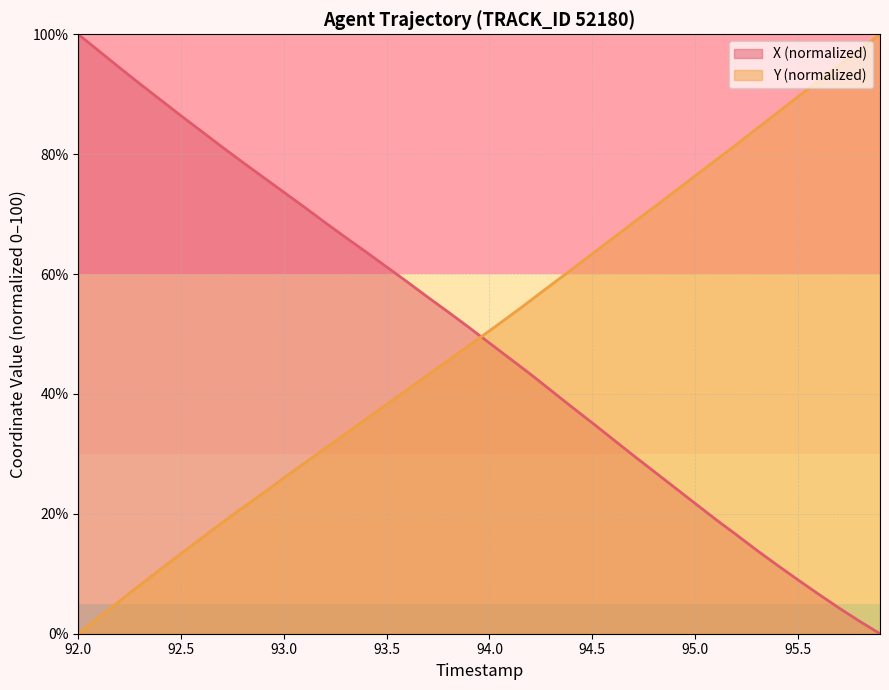

List the labels in order of Y value, smallest first.

92.0, 92.1, 92.2, 92.3, 92.4, 92.5, 92.6, 92.7, 92.8, 92.9, 93.0, 93.1, 93.2, 93.3, 93.4, 93.5, 93.6, 93.7, 93.8, 93.9, 94.0, 94.1, 94.2, 94.3, 94.4, 94.5, 94.6, 94.7, 94.8, 94.9, 95.0, 95.1, 95.2, 95.3, 95.4, 95.5, 95.6, 95.7, 95.8, 95.9